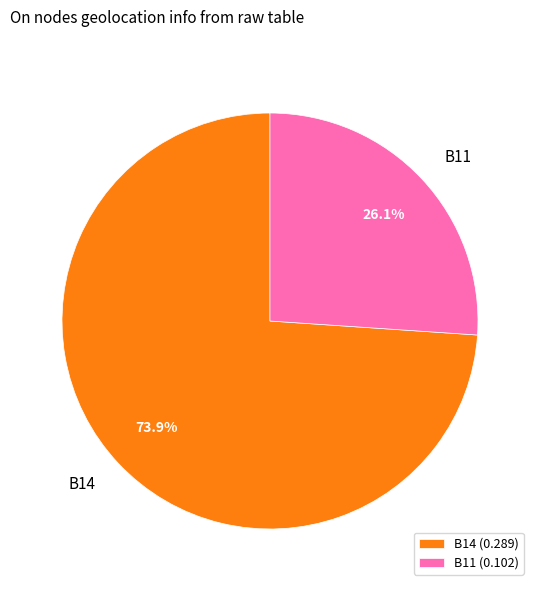

Do B11 and B14 together represent more than half of the pie?

Yes